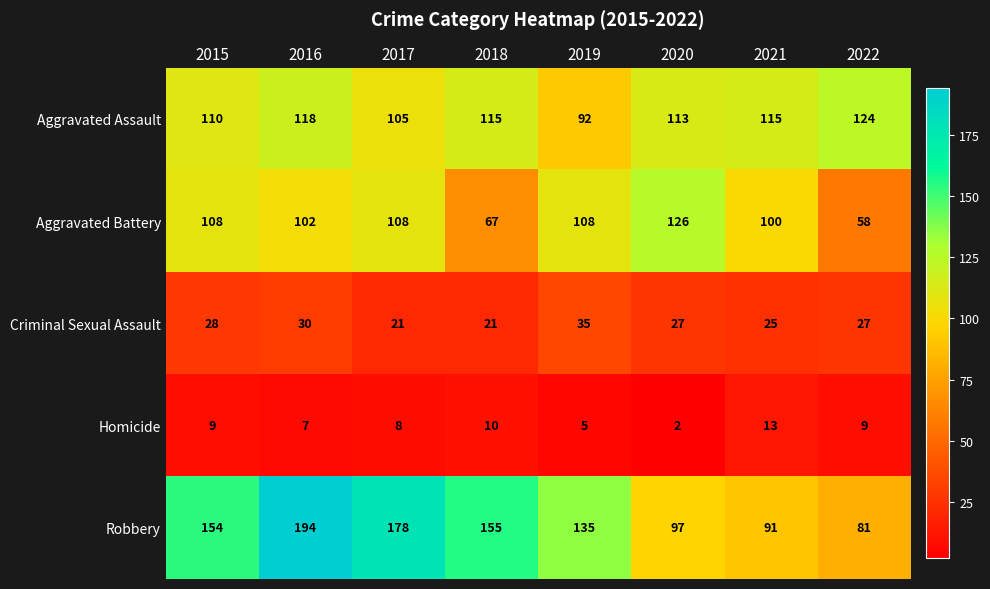

What is the difference between the maximum and second lowest values in the Criminal Sexual Assault series?

14